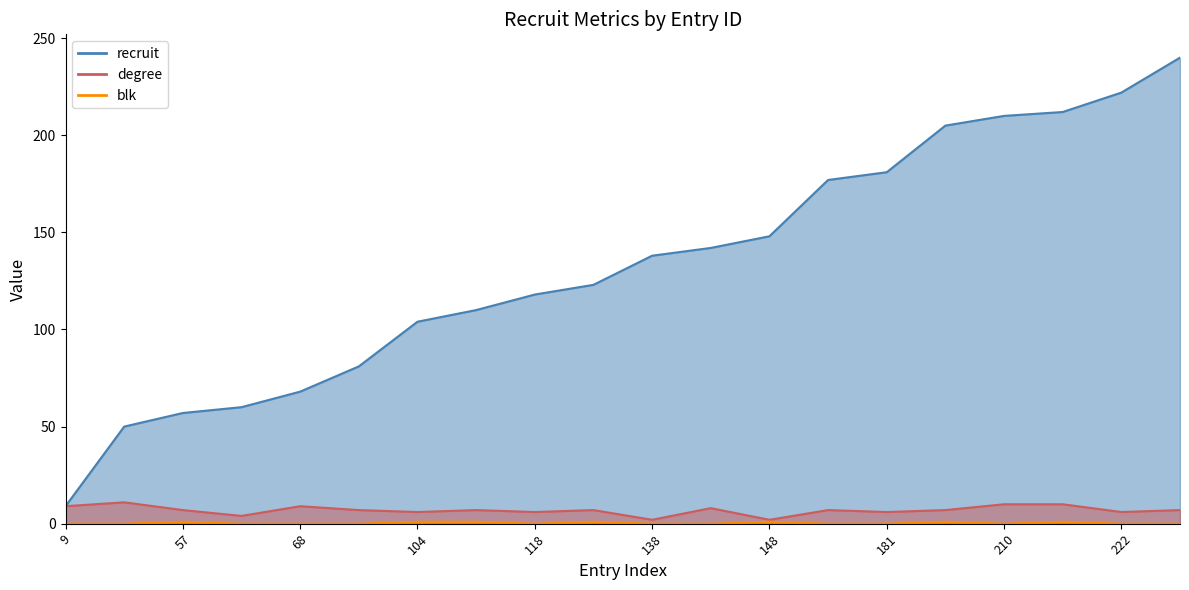

At which category is the sum across all series the highest?

240